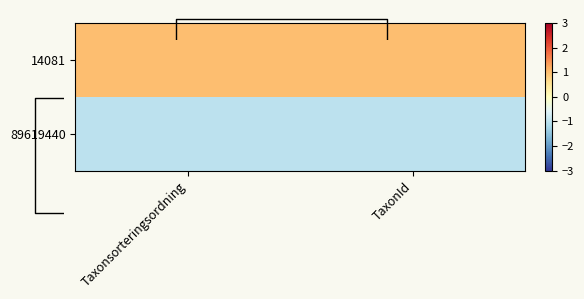

Between Taxonsorteringsordning and TaxonId, which series saw the biggest shift?

14081